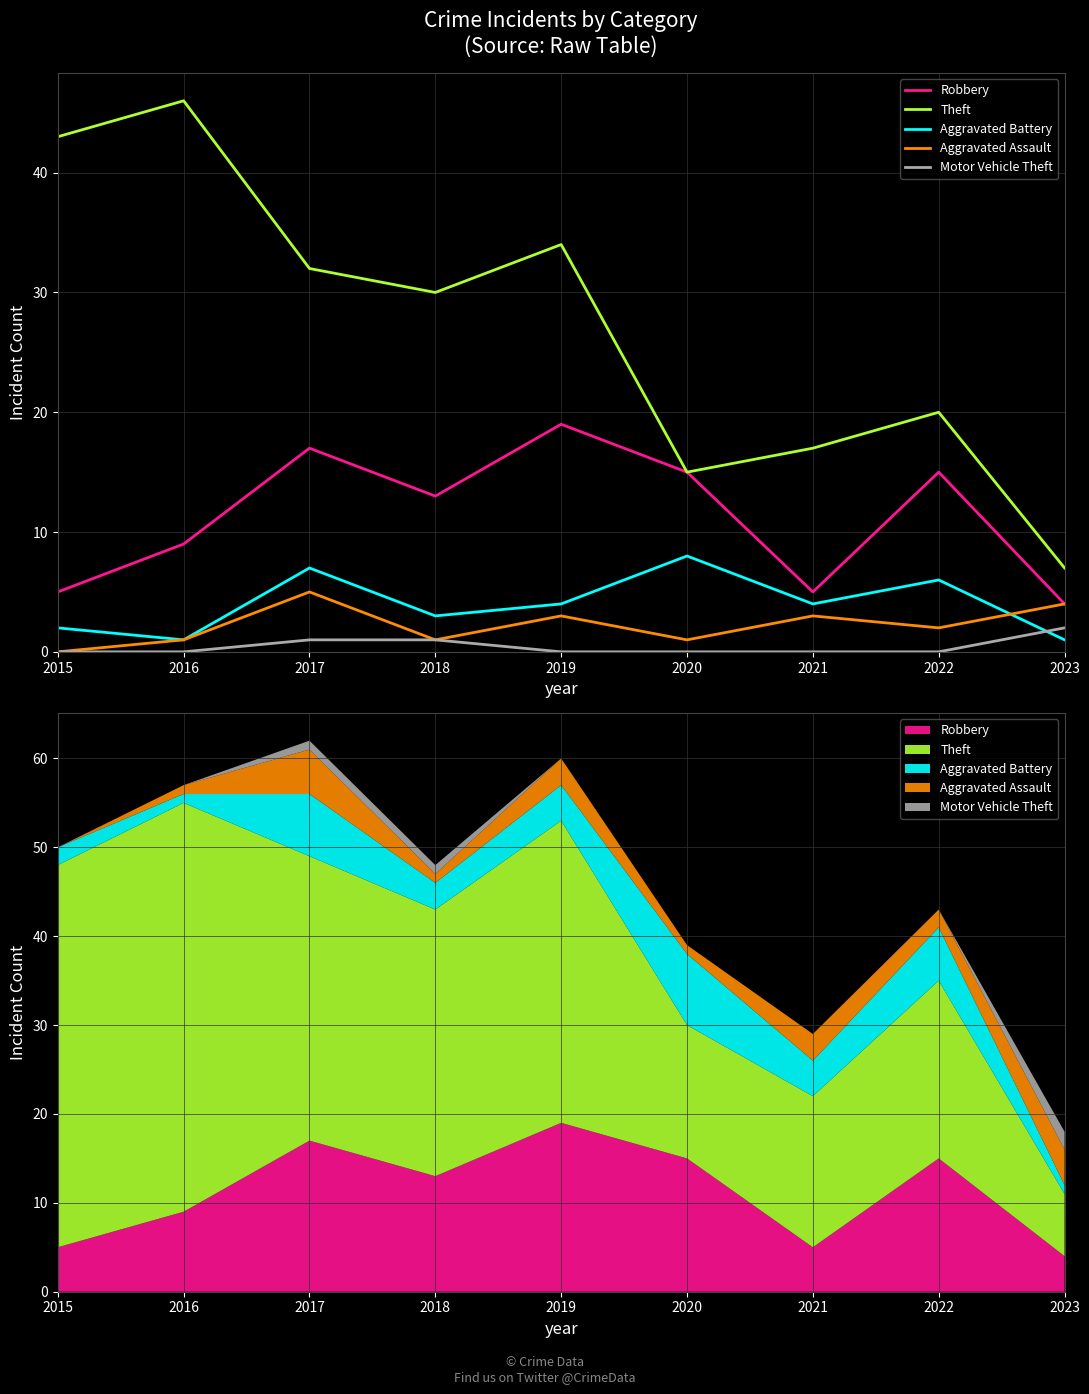

At which category does Aggravated Battery reach its first local peak?

2017